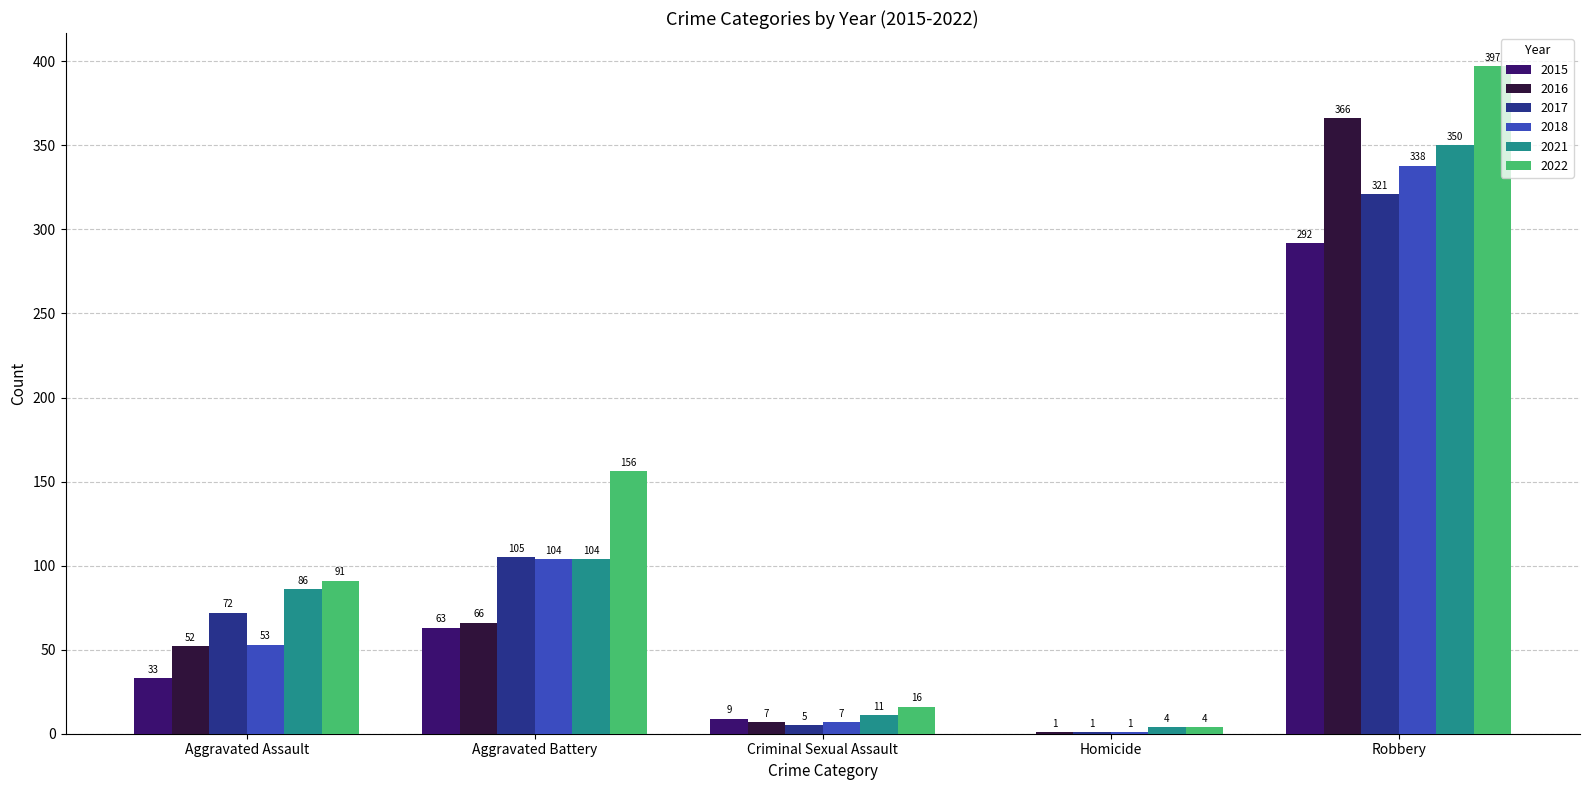

What is the sum of all 2021 values?

555